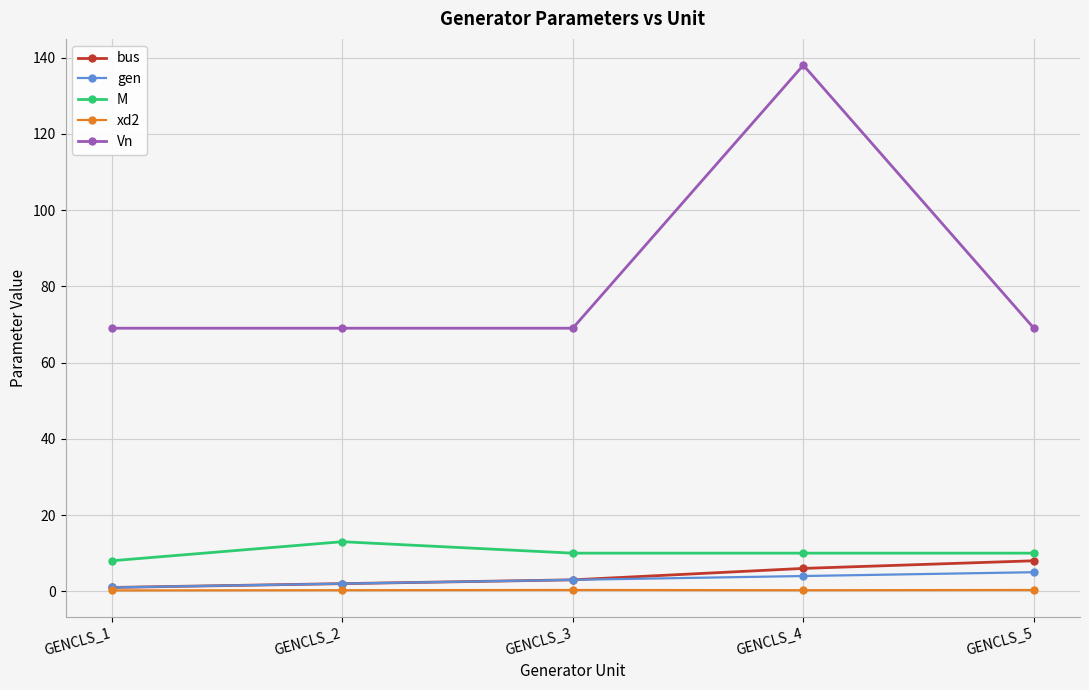

At how many categories does at least one series exceed 40?

5